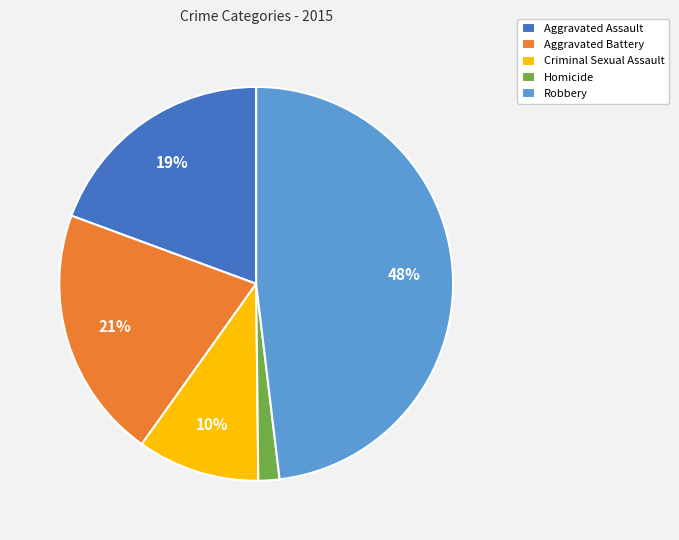

Approximately how many times larger is the value at Aggravated Assault compared to Robbery?

0.4